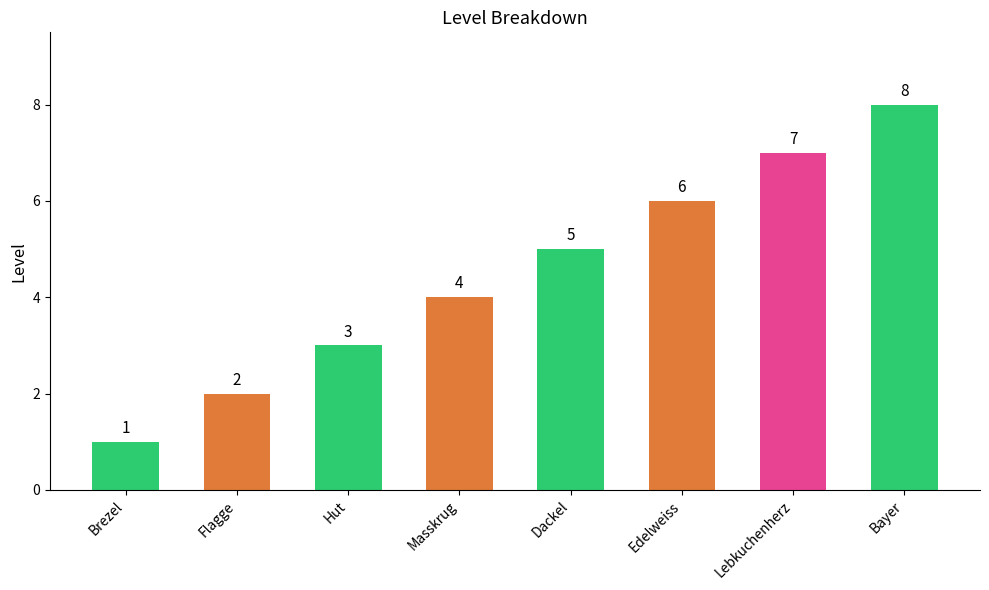

What is the ratio of the value at Masskrug to the value at Edelweiss?

0.7